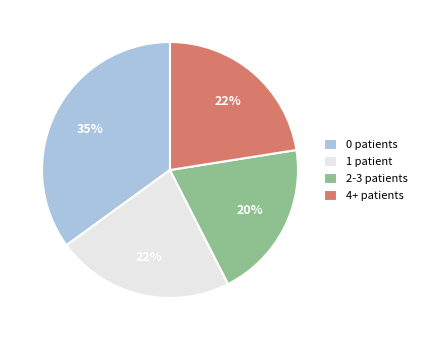

To the nearest percent, what is the average slice percentage?

25%